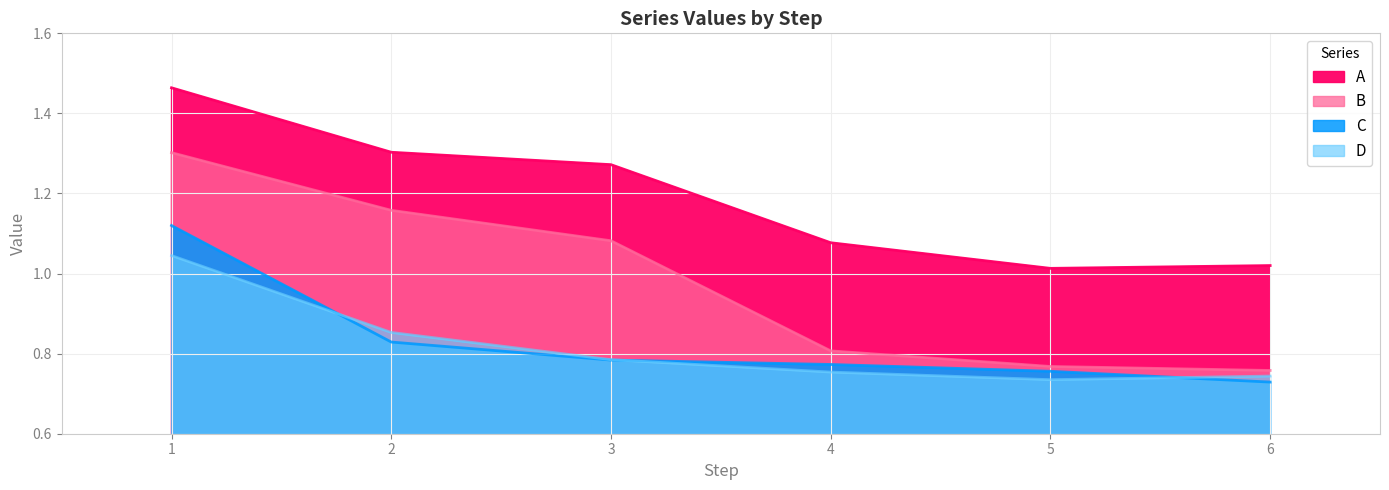

What is the sum of all C values?

5.0